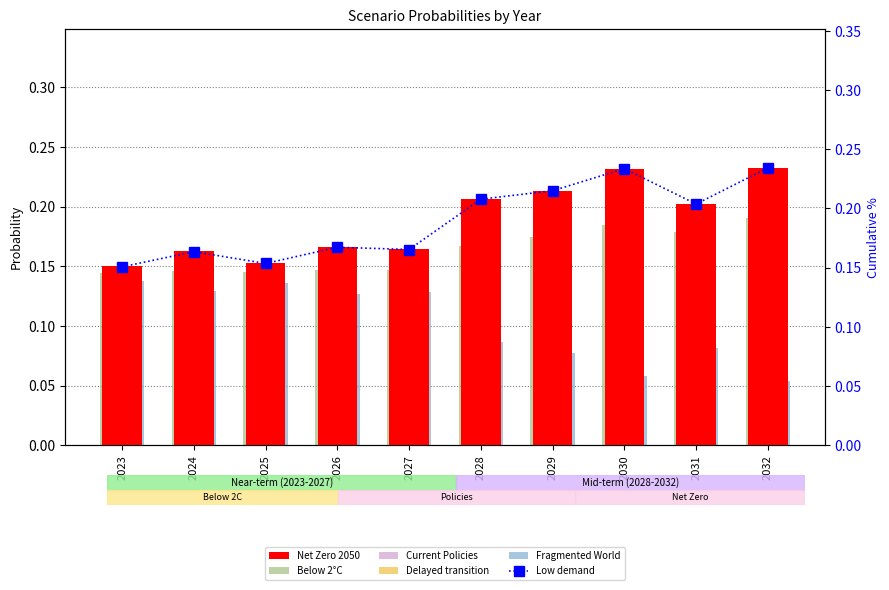

The Net Zero 2050 series shows 0.2 at 2032. True or false?

True